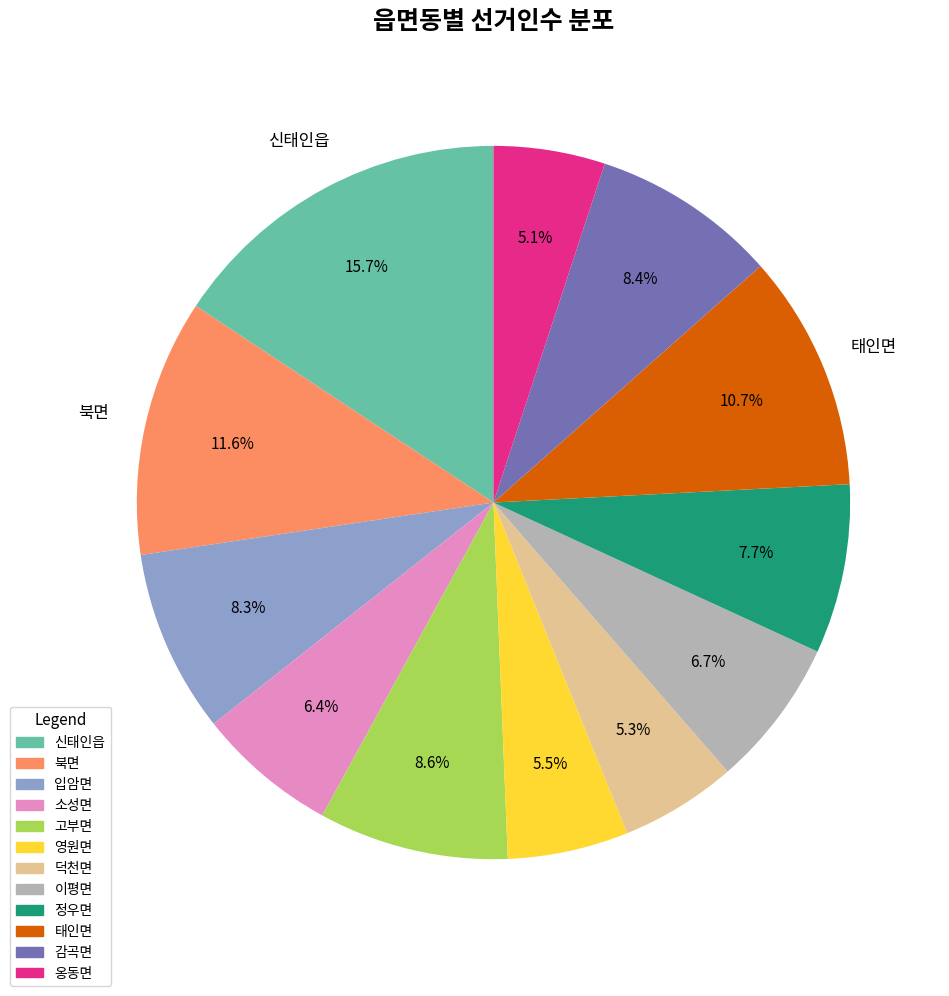

To the nearest percent, what is the average slice percentage?

8%